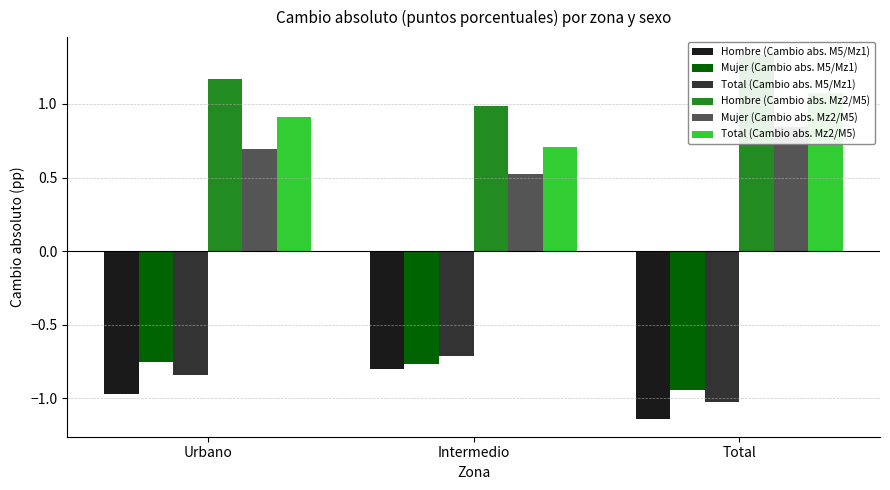

How many data points does each series have?

3